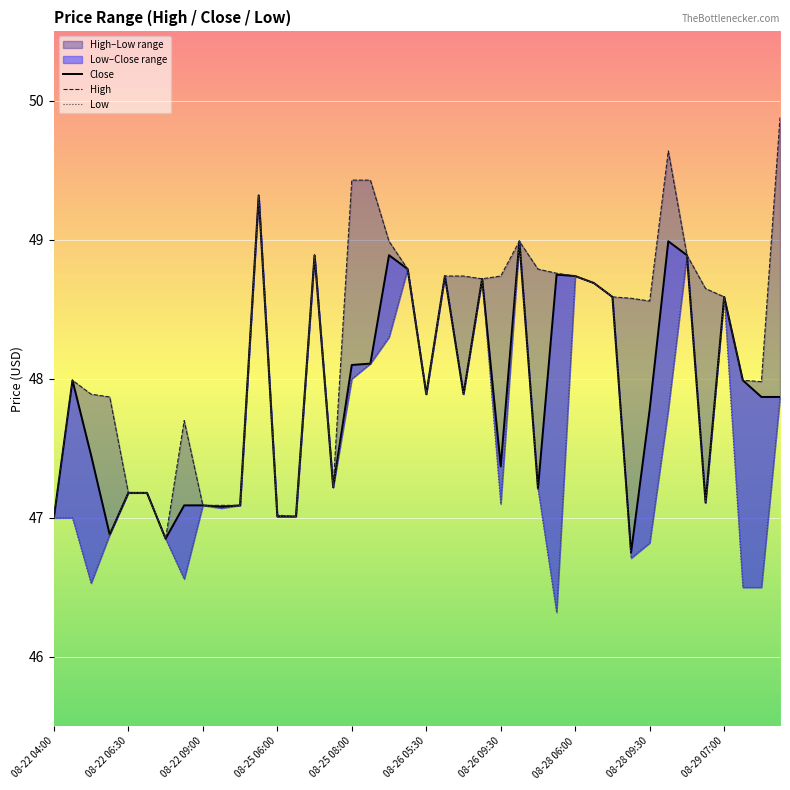

What is the difference between the Low values at 29 and 28?

0.1